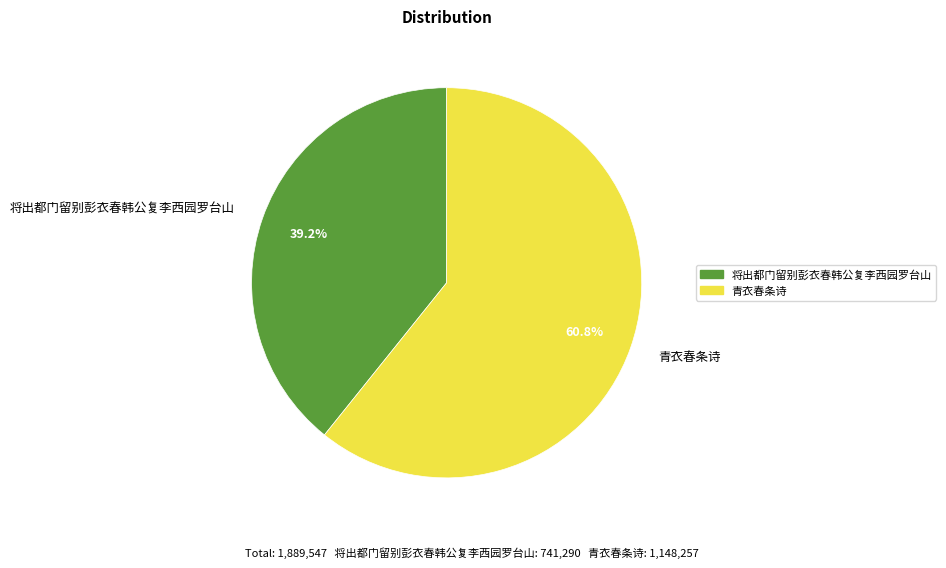

Rank the categories by value from highest to lowest.

青衣春条诗, 将出都门留别彭衣春韩公复李西园罗台山